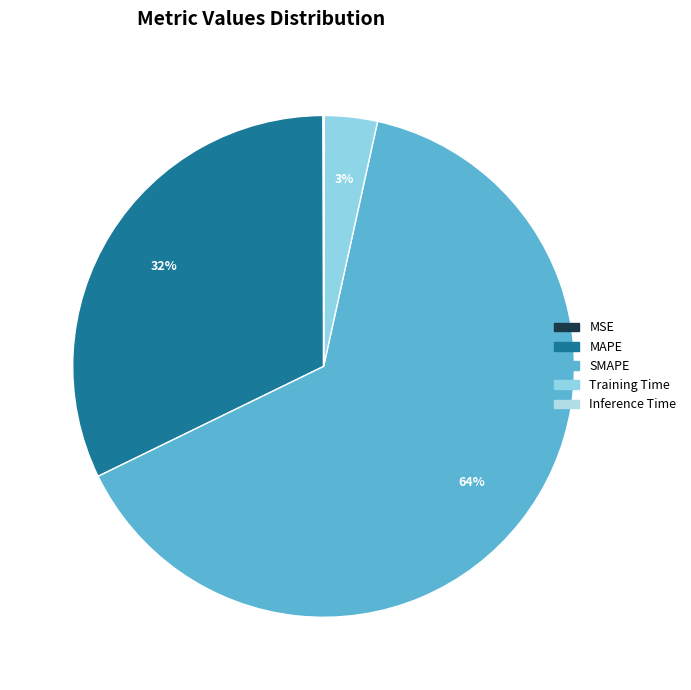

To the nearest percent, what portion does SMAPE represent?

64%